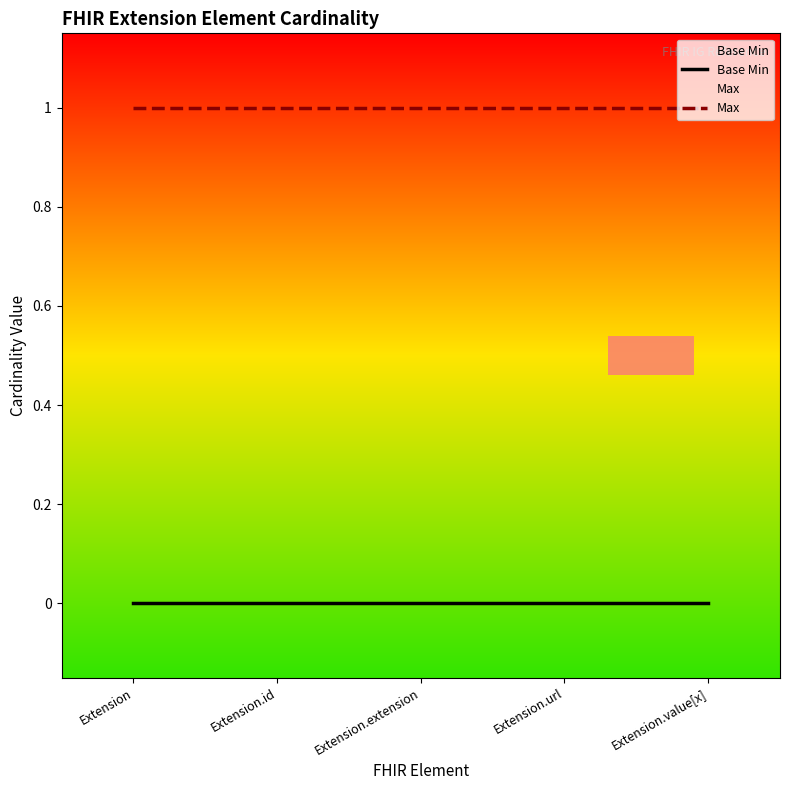

Which series has the largest total across all categories?

Max